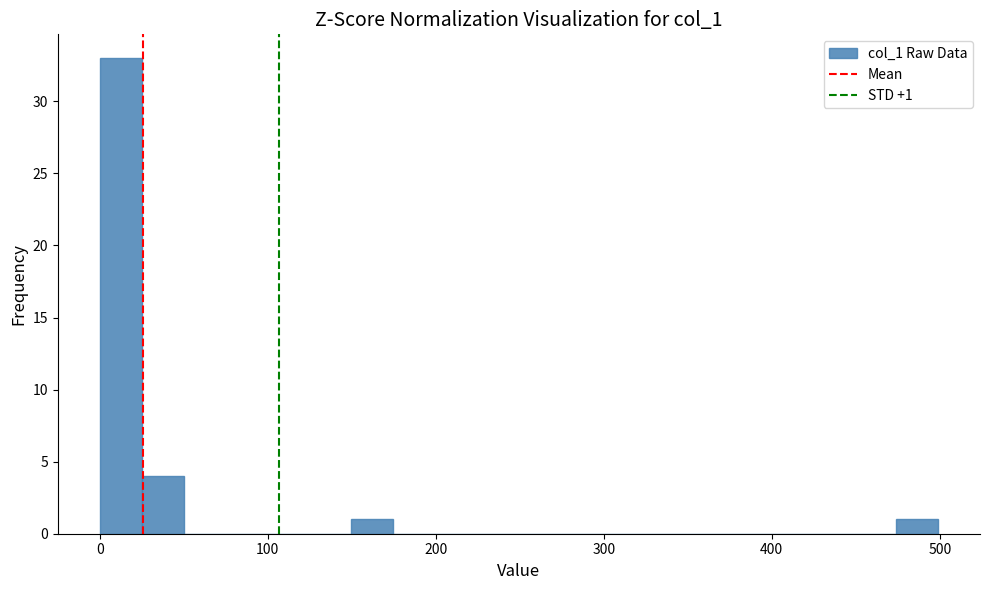

Read against the x-axis, roughly where is the centre of the tallest bar?

10